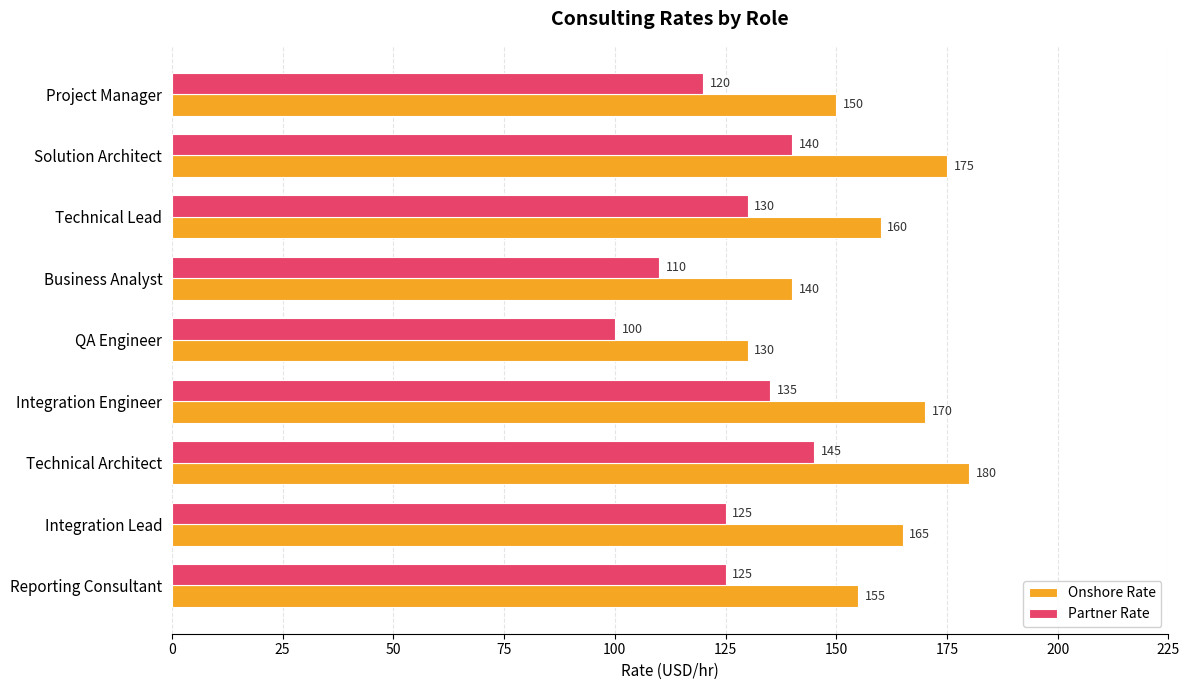

List the series in order of their peak value, lowest first.

Partner Rate, Onshore Rate